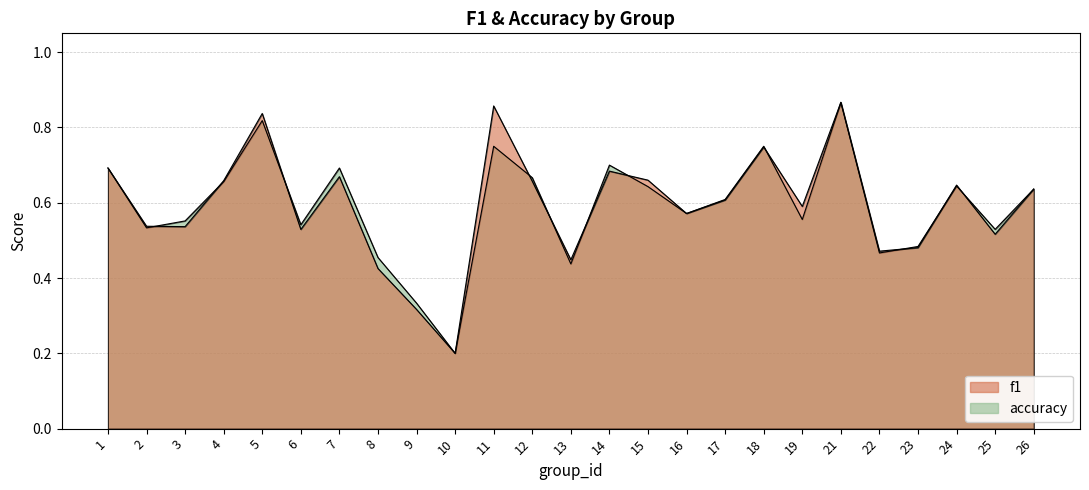

Reading left to right, extract all data points from this chart.

f1: 0.7	0.5	0.5	0.7	0.8	0.5	0.7	0.4	0.3	0.2	0.9	0.7	0.4	0.7	0.7	0.6	0.6	0.7	0.6	0.9	0.5	0.5	0.6	0.5	0.6
accuracy: 0.7	0.5	0.6	0.7	0.8	0.5	0.7	0.5	0.3	0.2	0.8	0.7	0.4	0.7	0.6	0.6	0.6	0.8	0.6	0.9	0.5	0.5	0.6	0.5	0.6